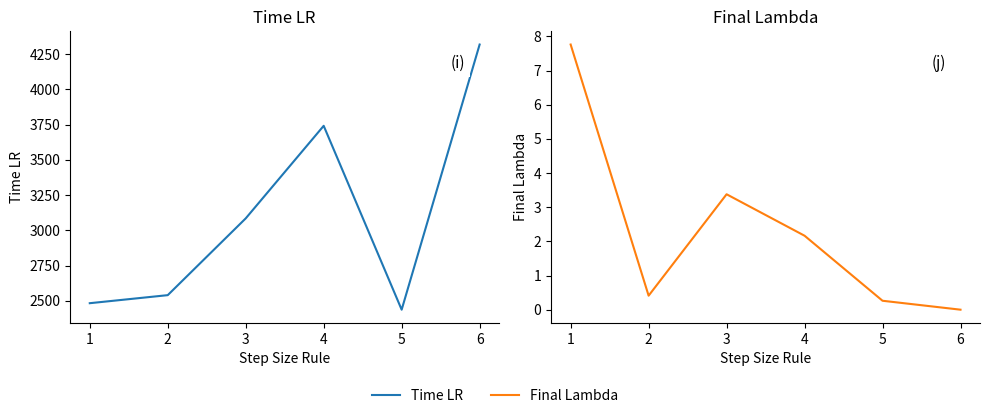

How many positive values does the Final Lambda series have?

5